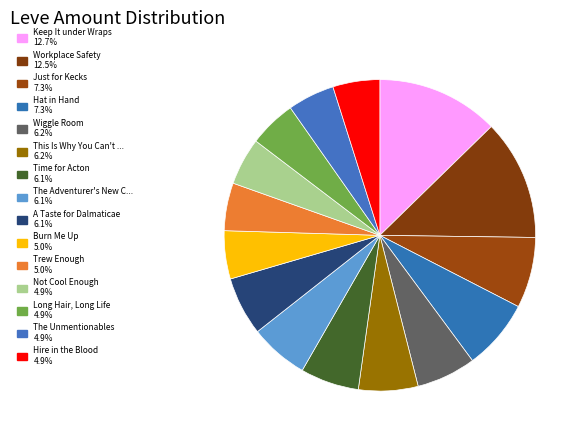

How many segments does this pie chart have?

15